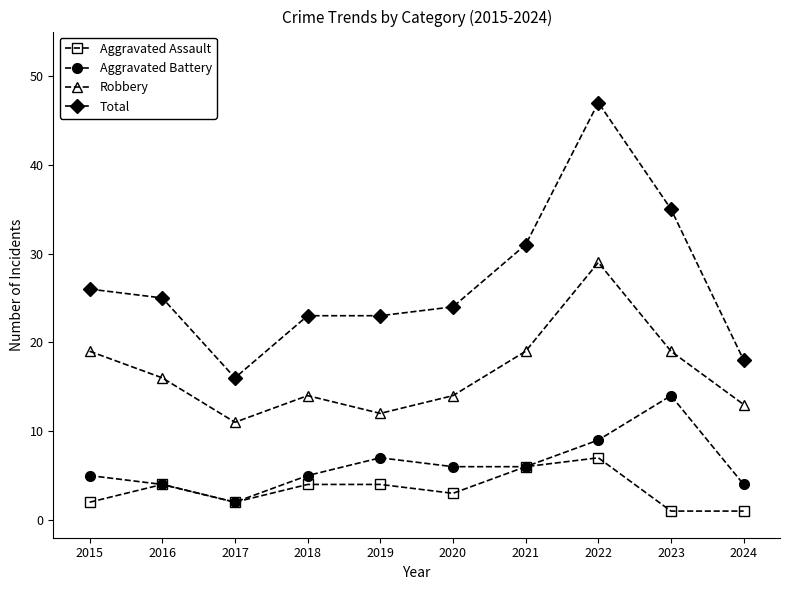

What is the total value across all series at 2024?

36